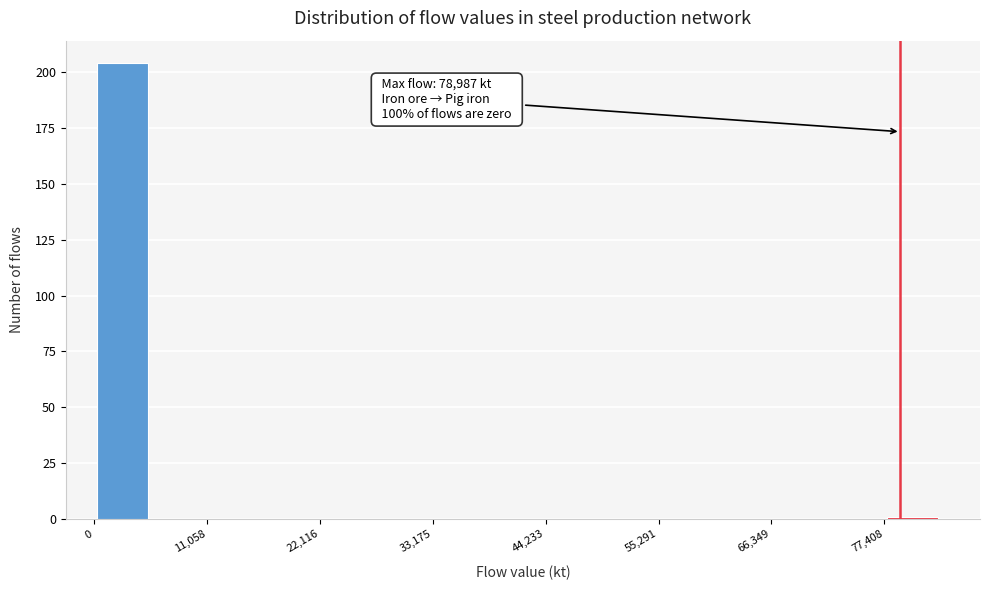

Read against the x-axis, roughly where is the centre of the tallest bar?

2000